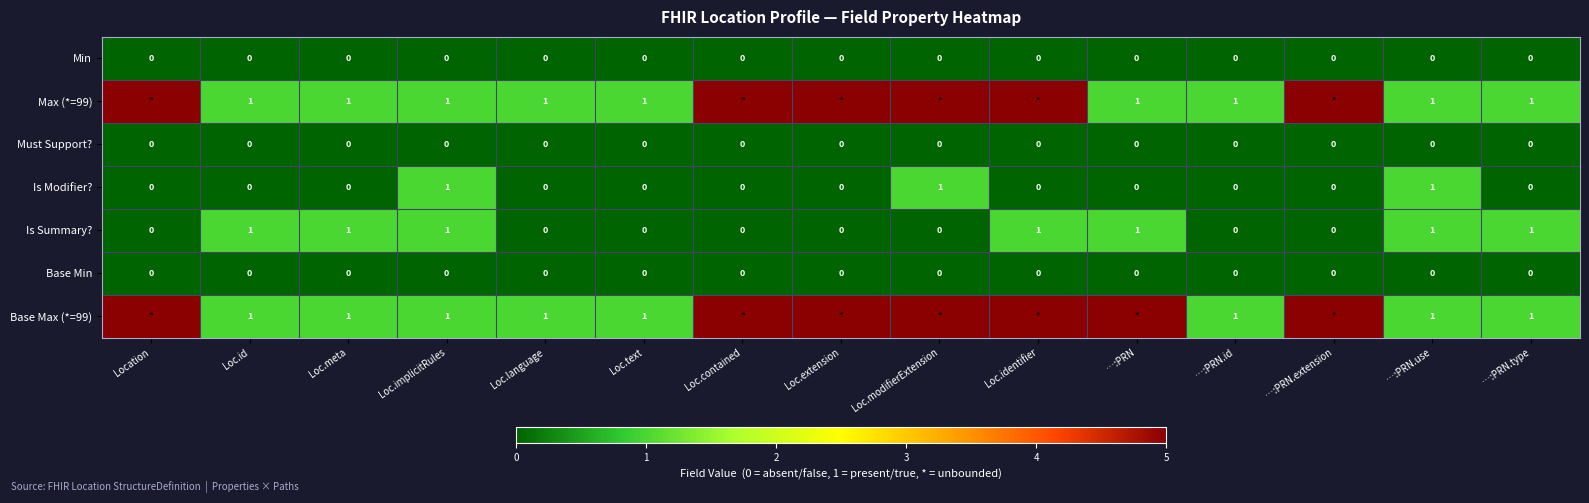

Which category has the lowest value across all series?

Location